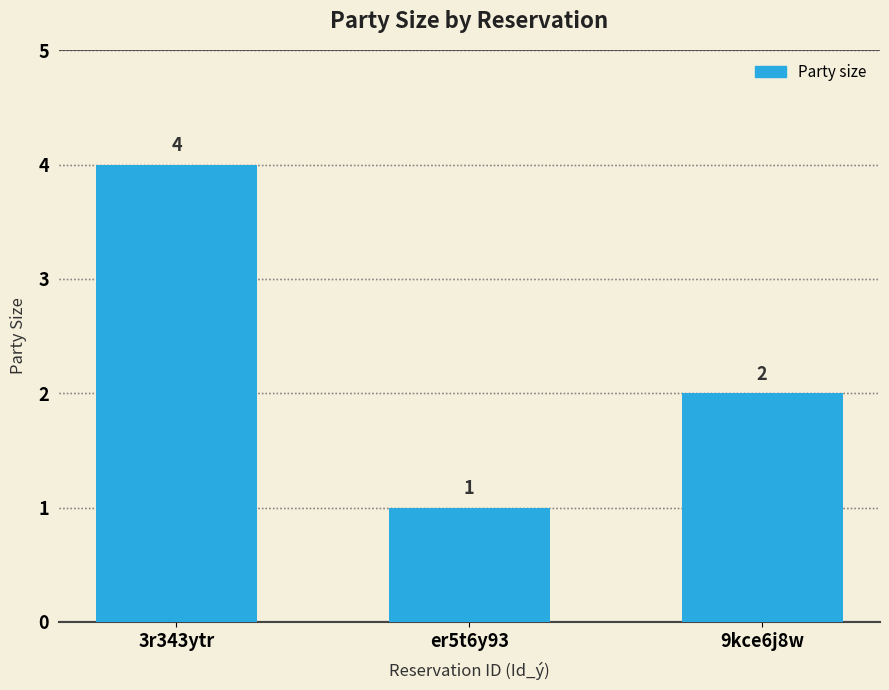

Which label corresponds to the largest value in the chart?

3r343ytr